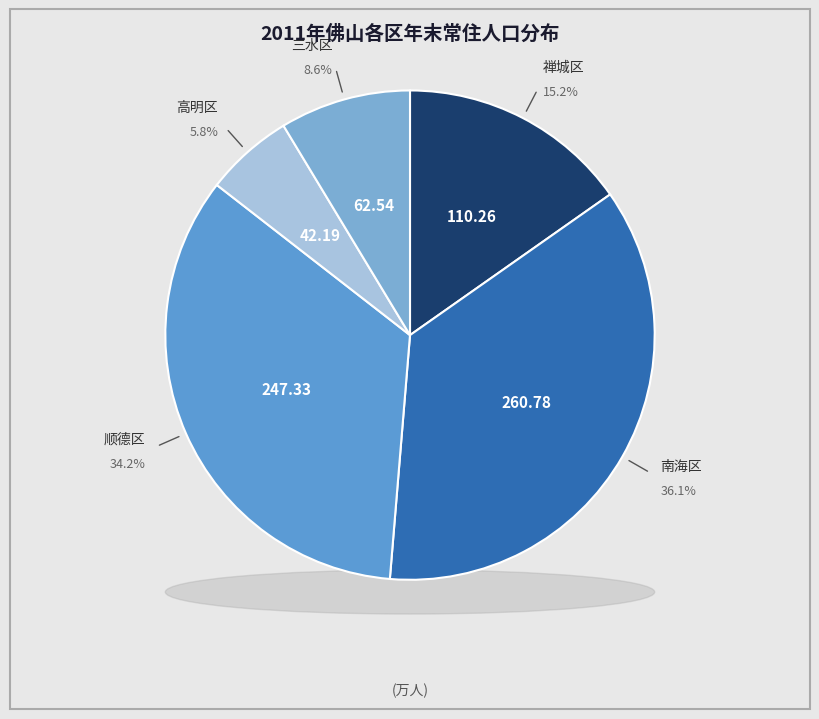

Which category has the smallest portion of the pie?

高明区